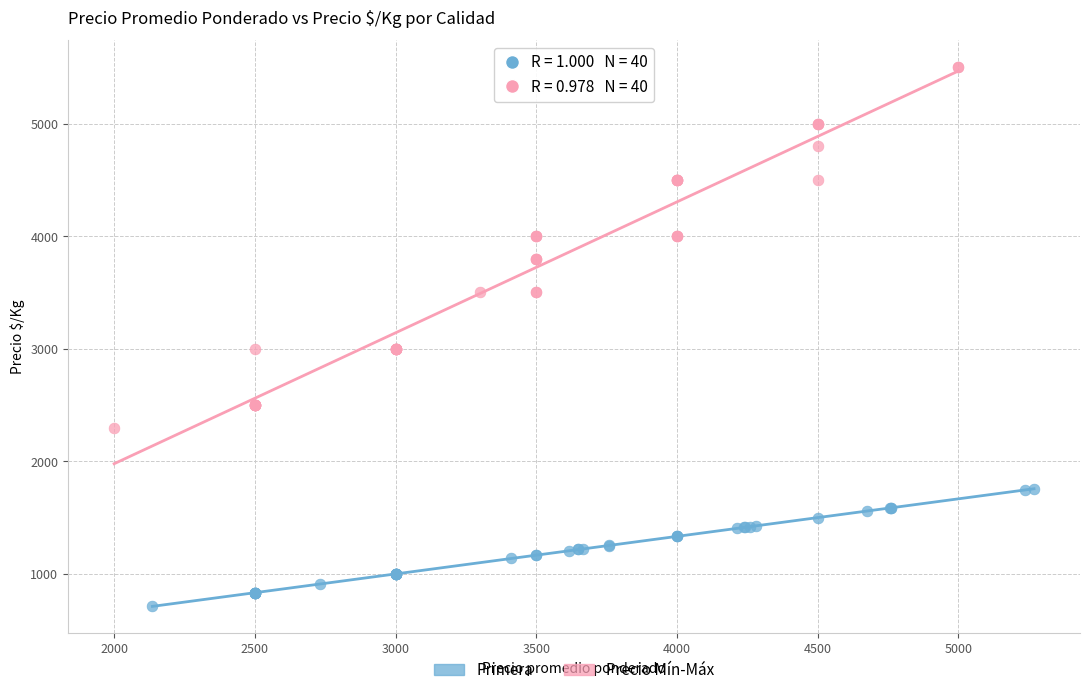

Which series contains the highest Y value?

Precio Mín-Máx